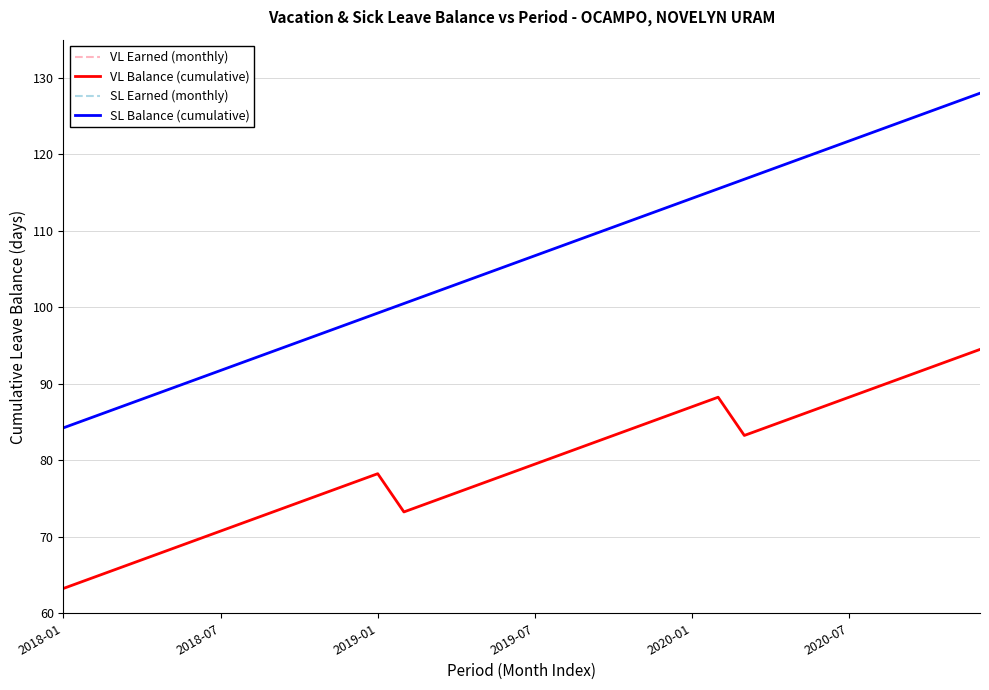

True or false: VL Balance (cumulative) has a value of 84.5 at 22.

True